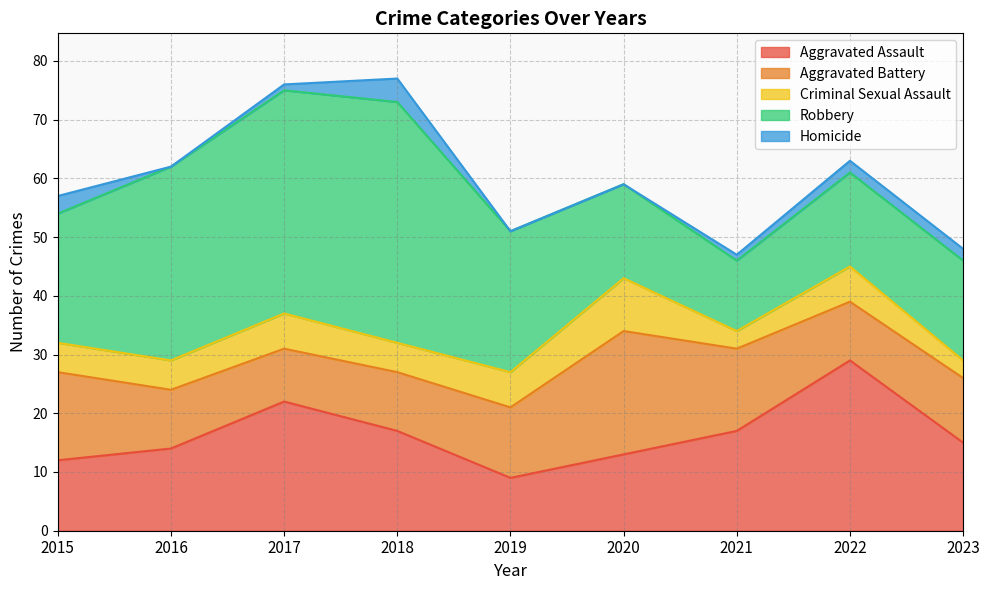

Does the chart have visible grid lines?

Yes